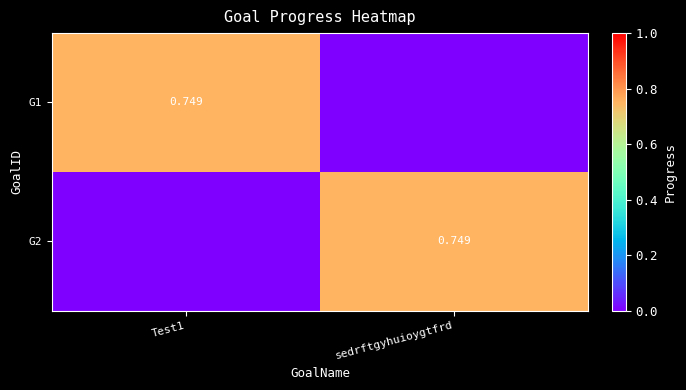

At which category is the sum across all series the highest?

Test1